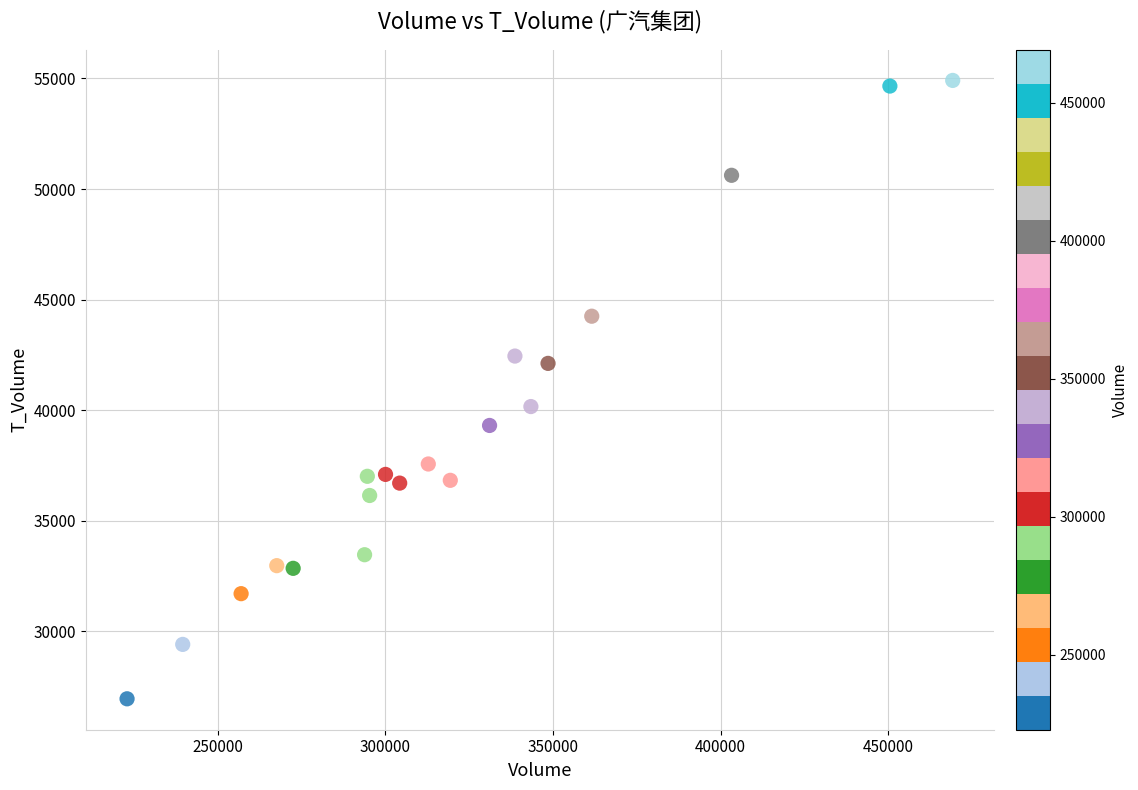

What Y value in the scatter plot is closest to 40925?

40159